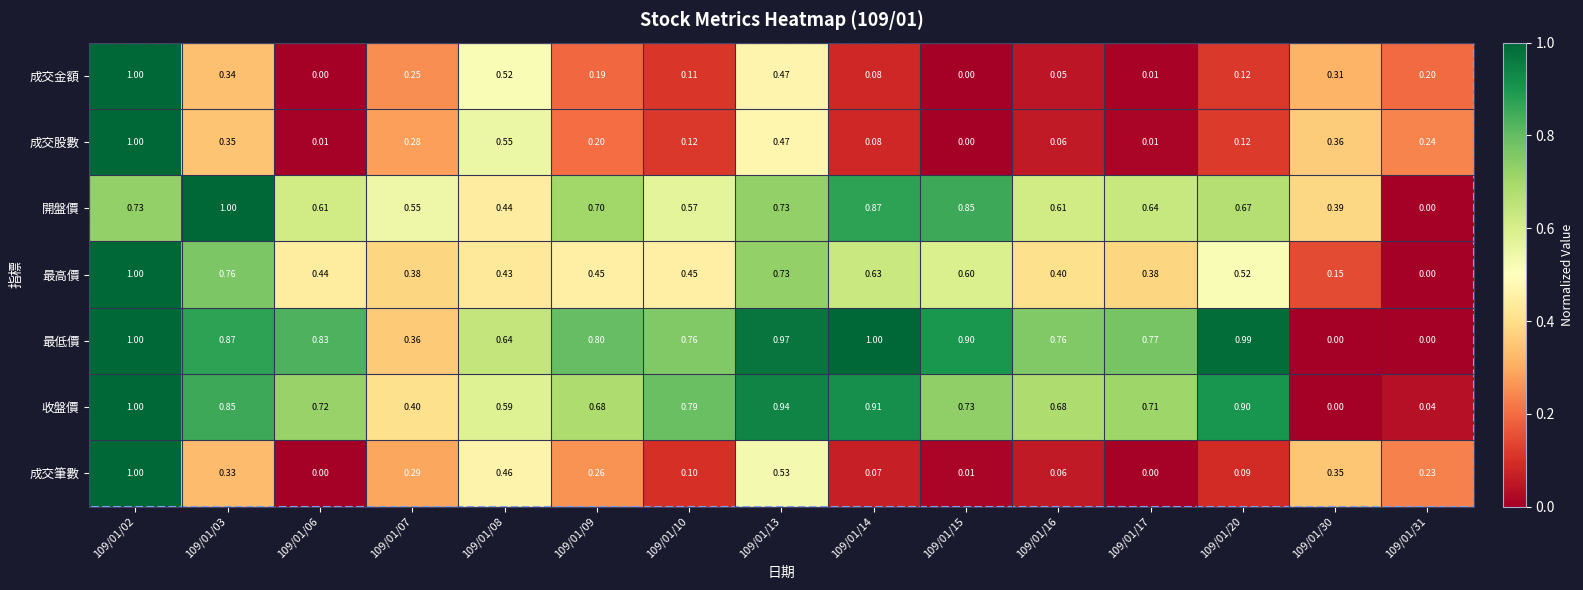

Between 109/01/08 and 109/01/16, which series saw the biggest shift?

成交股數